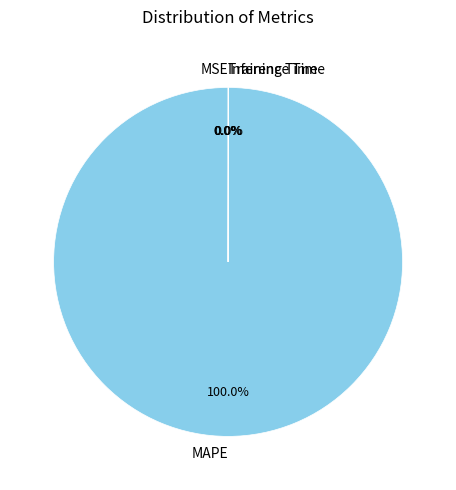

Which category accounts for the majority?

MAPE